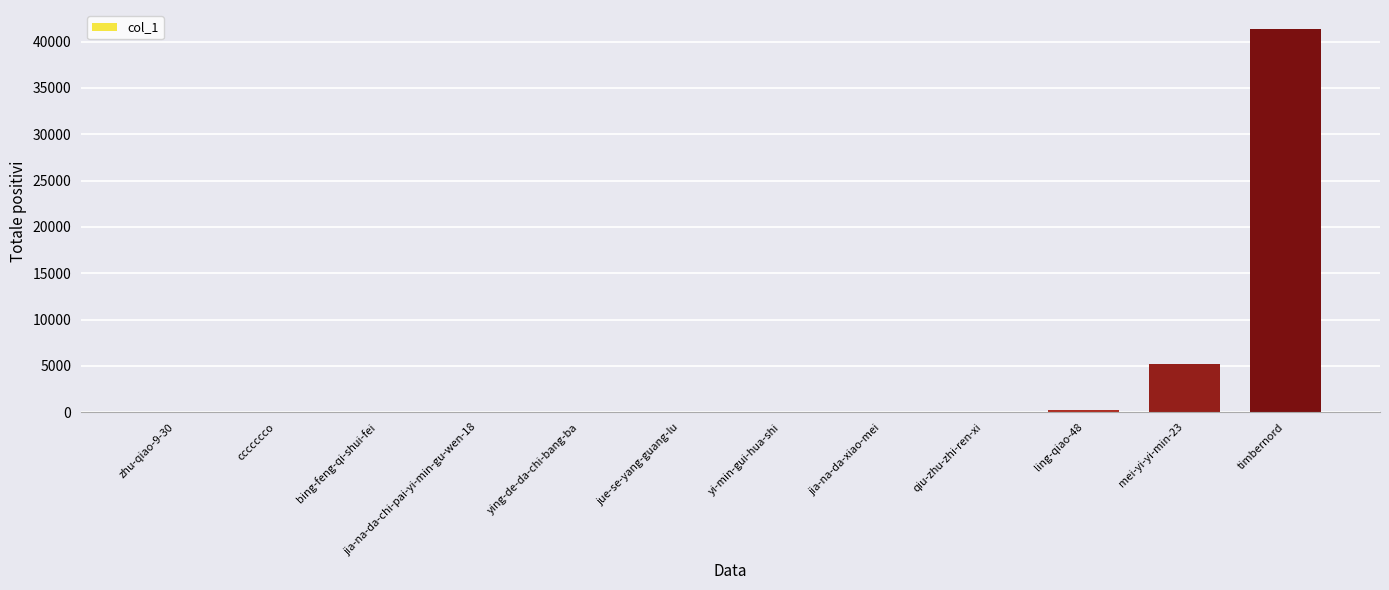

Where is the data nearest to the value 20671?

mei-yi-yi-min-23